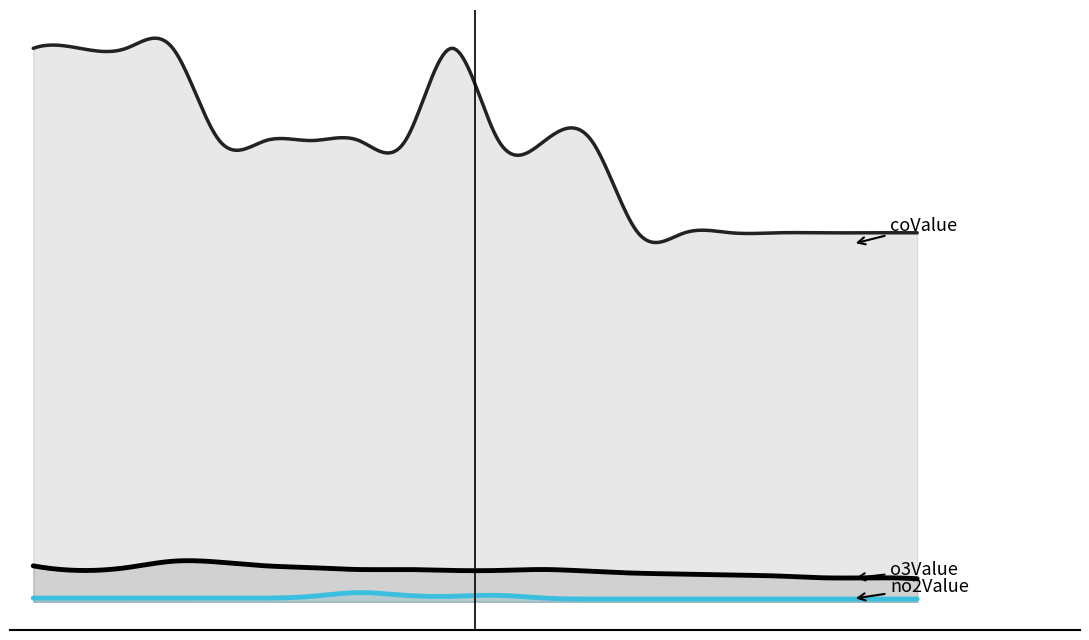

Rank the series at 2022042616 from lowest to highest value.

no2Value, o3Value, coValue